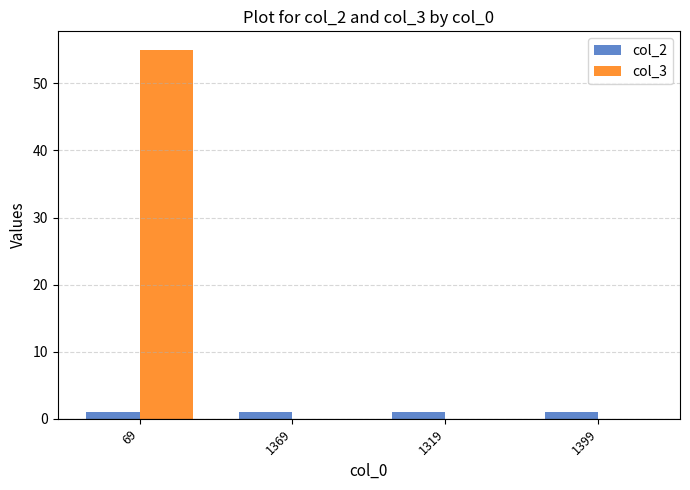

Are the bars grouped side by side (vs. stacked)?

Yes